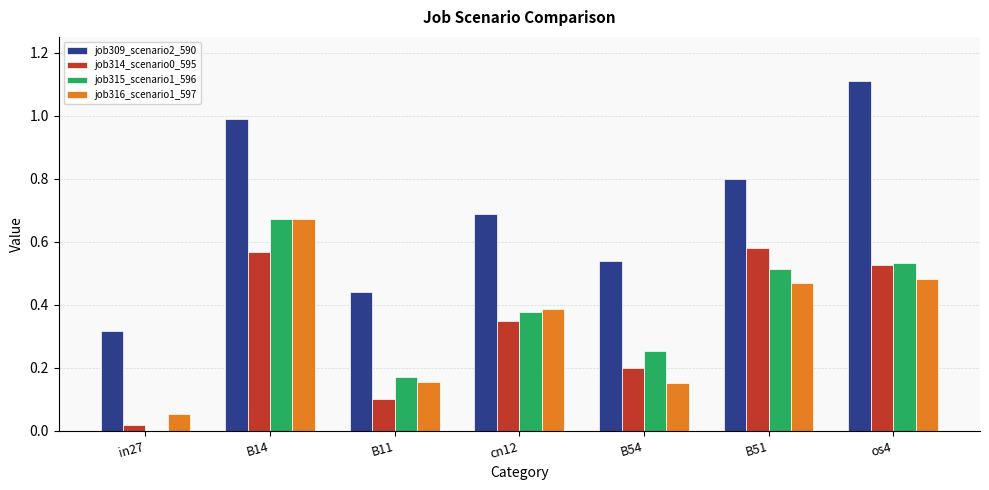

Which label corresponds to the largest value in the chart?

os4